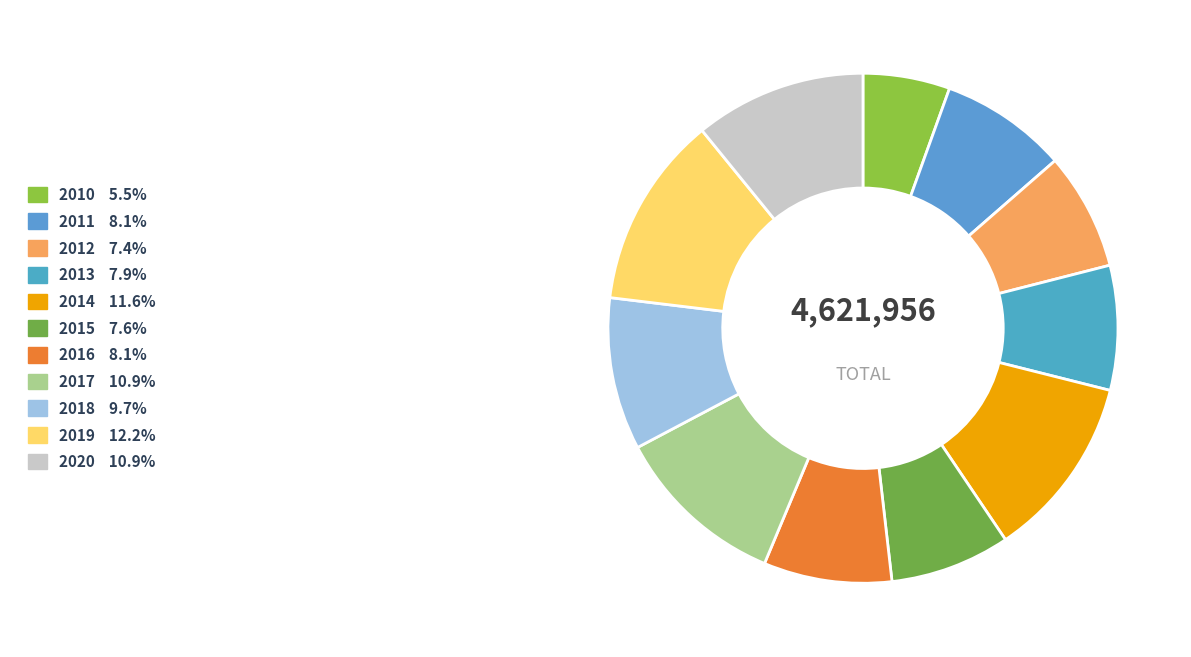

What is the change in value from 2012 to 2015?

+8447